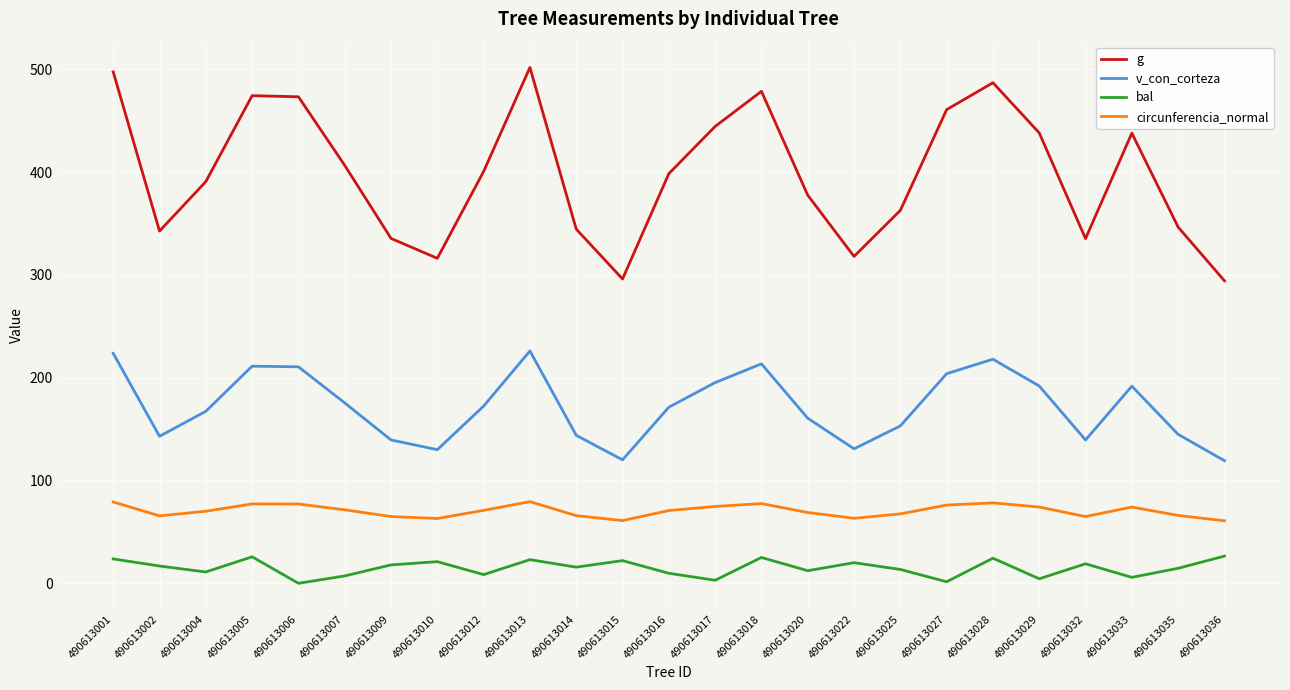

At 490613029, list the series in order from largest to smallest.

g, v_con_corteza, circunferencia_normal, bal